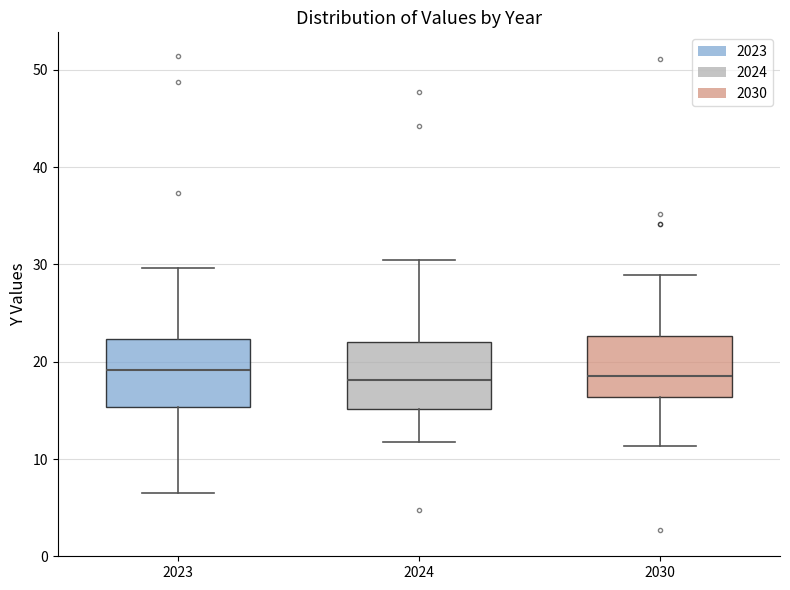

Reading left to right, transcribe this box plot: for each box, give where its median line is, the range the box spans, and where its two whiskers end, as read against the y-axis. The values are not printed on the chart, so give them approximately, as read against the axis.

2023: median 19, box 15 to 22, whiskers 6 to 30
2024: median 18, box 15 to 22, whiskers 12 to 30
2030: median 19, box 16 to 23, whiskers 11 to 29